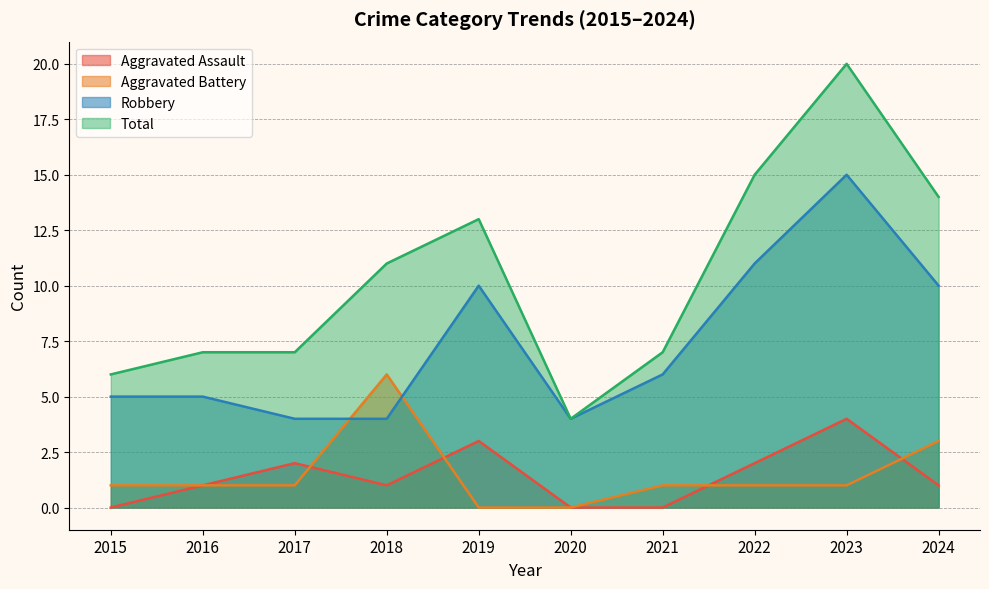

True or false: Robbery has more than 2 points higher than both neighbors.

False